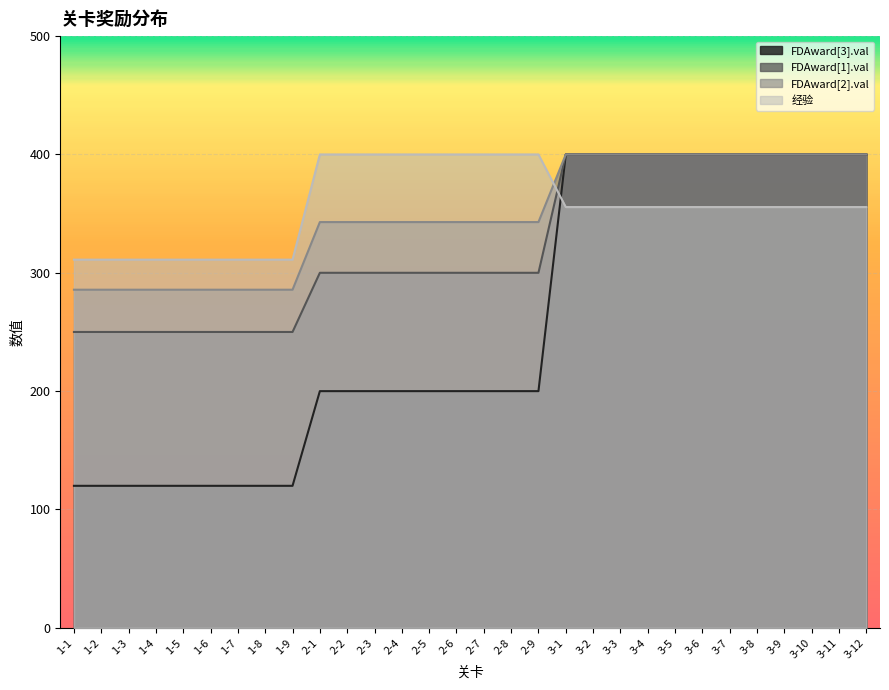

Which label corresponds to the smallest value in the chart?

1-1